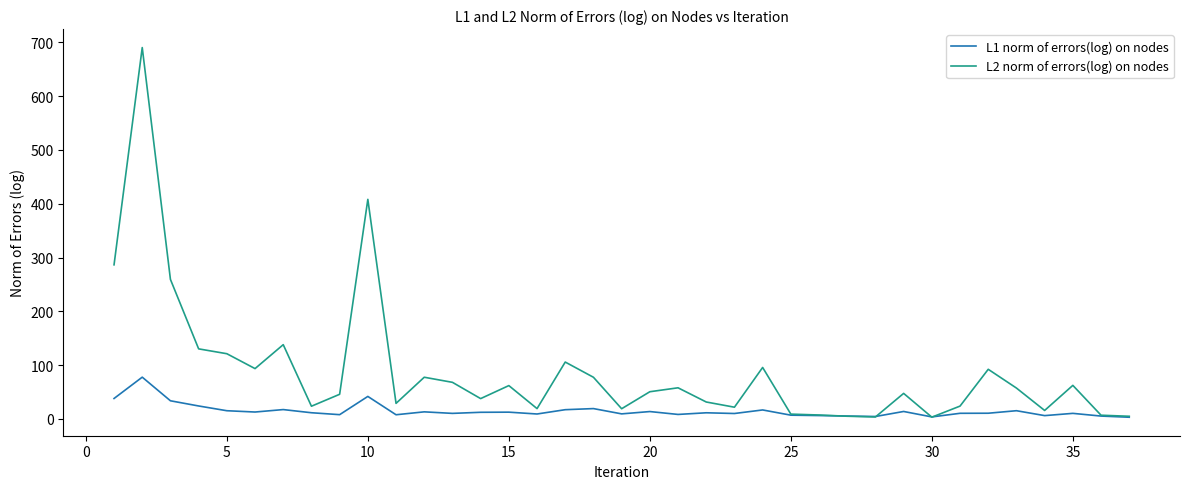

List the series in order of their overall mean, lowest first.

L1 norm of errors(log) on nodes, L2 norm of errors(log) on nodes